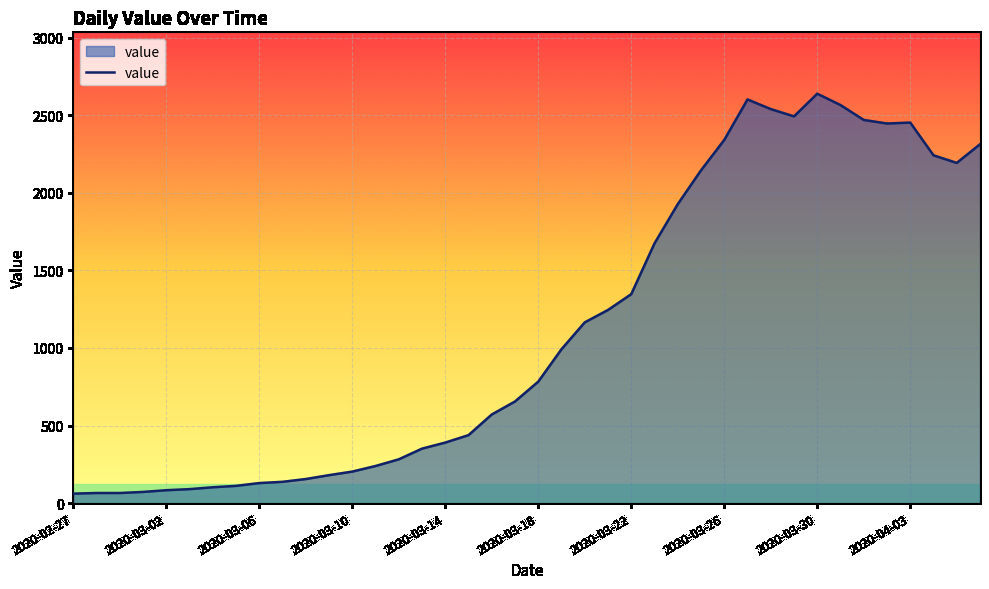

What is the difference between the maximum and minimum values?

2578